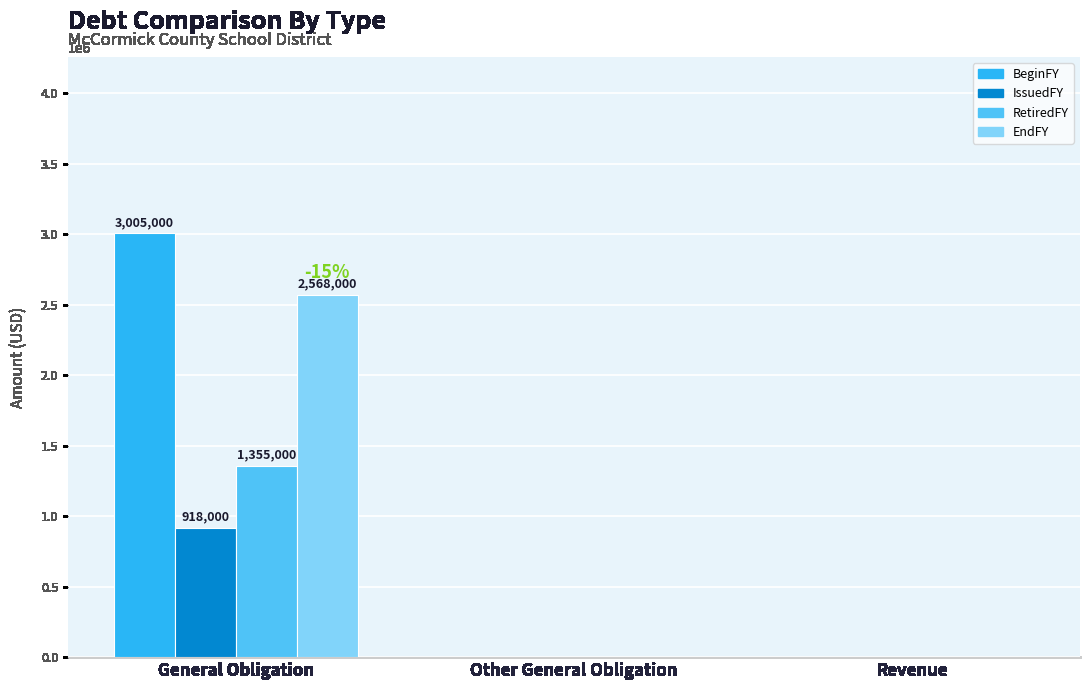

Reading right to left, list all the values displayed in this chart.

BeginFY: 0	0	3005000
IssuedFY: 0	0	918000
RetiredFY: 0	0	1355000
EndFY: 0	0	2568000